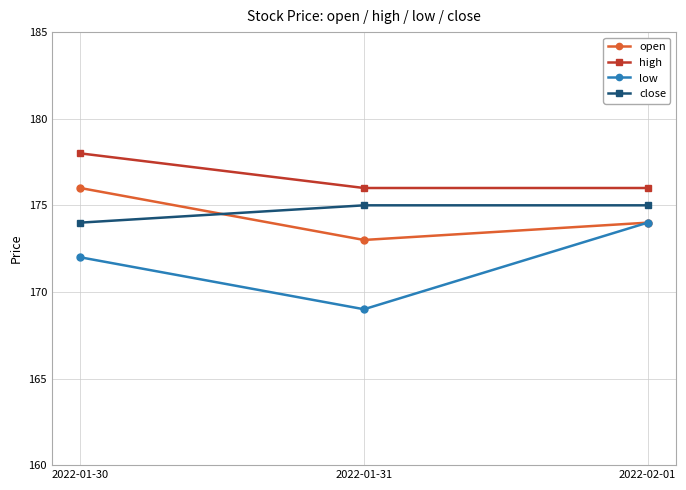

What is the difference between the highest and lowest values at 2022-02-01?

2